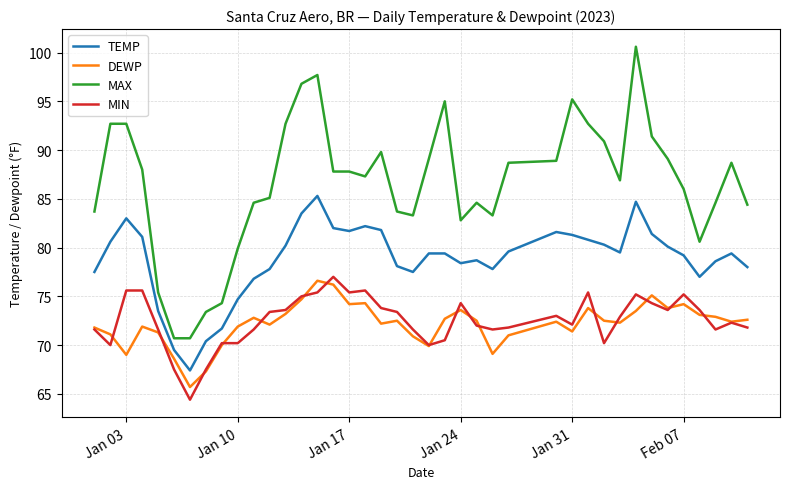

Which series has the largest total across all categories?

MAX